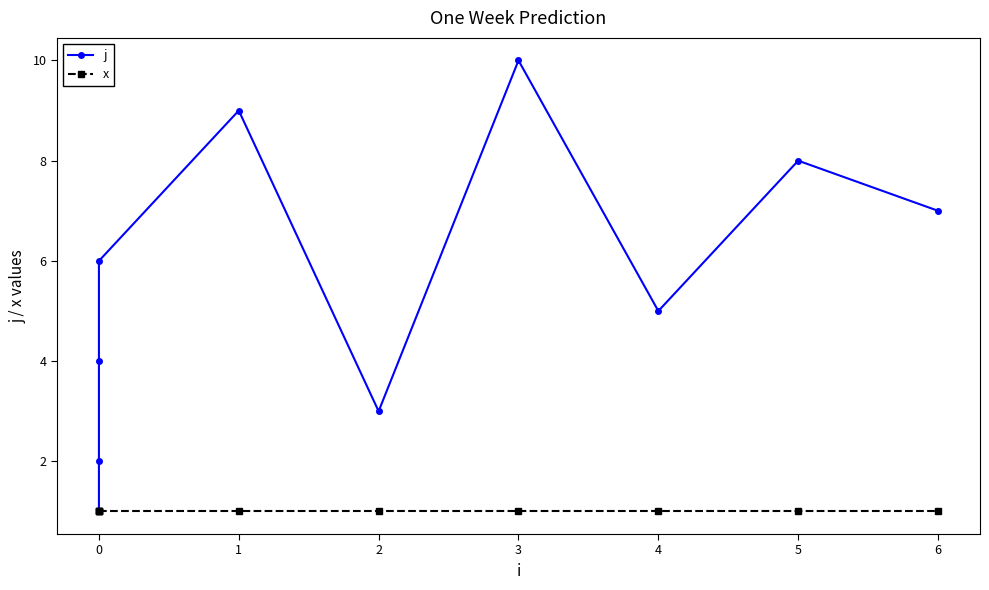

Rank the series by their average value, from lowest to highest.

x, j